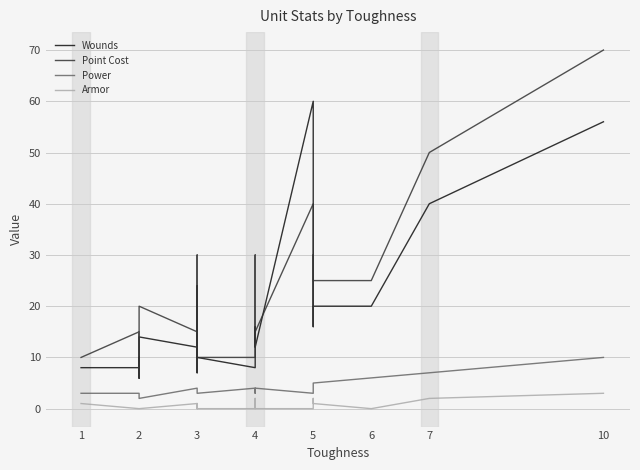

Is the value of Power at 2 greater than the value of Armor at 2?

Yes